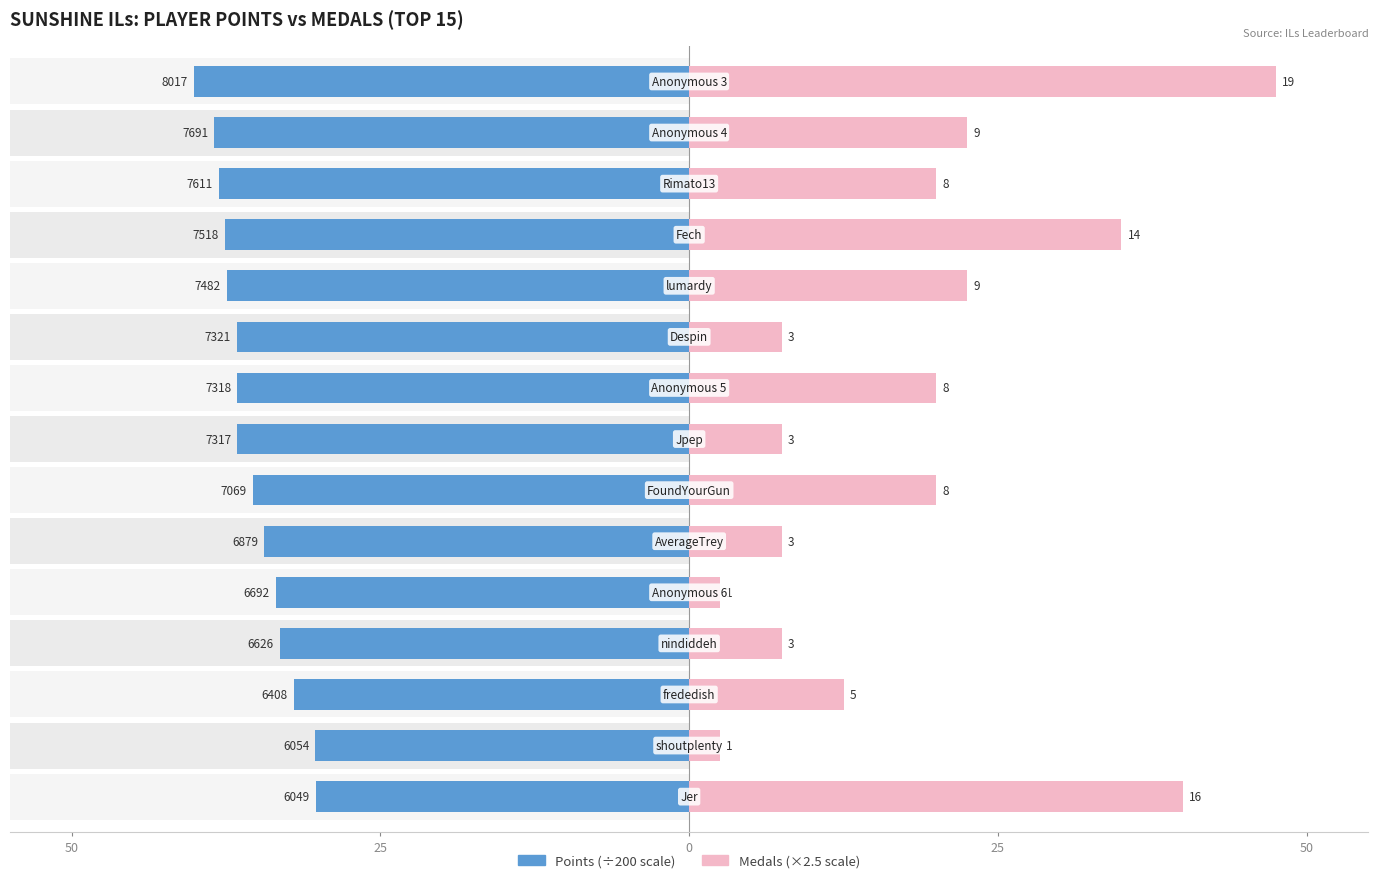

List the series in order of their peak value, highest first.

Medals, Points